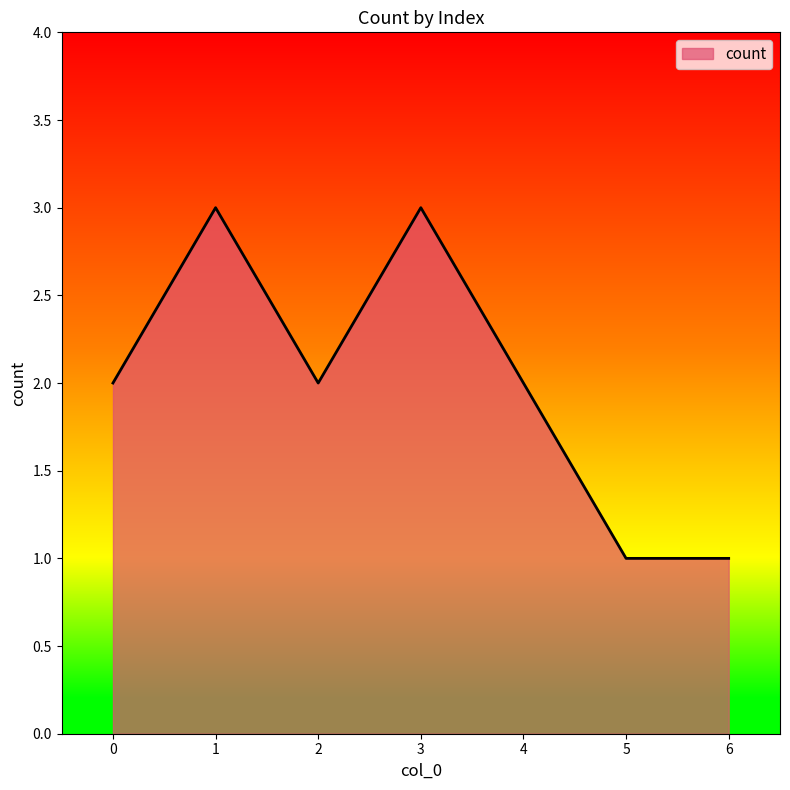

True or false: the data has more than 1 interior local peaks.

True